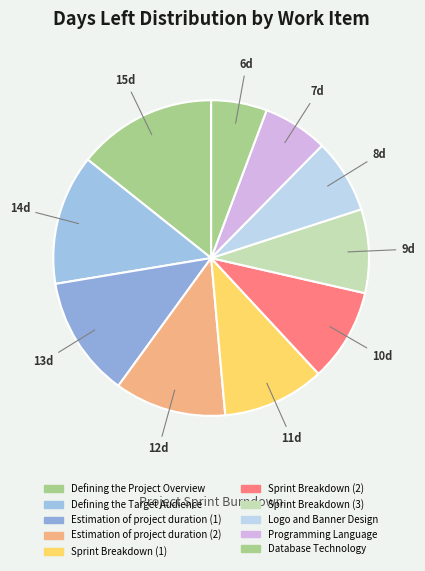

To the nearest percent, what percentage of the pie is Logo and Banner Design?

8%